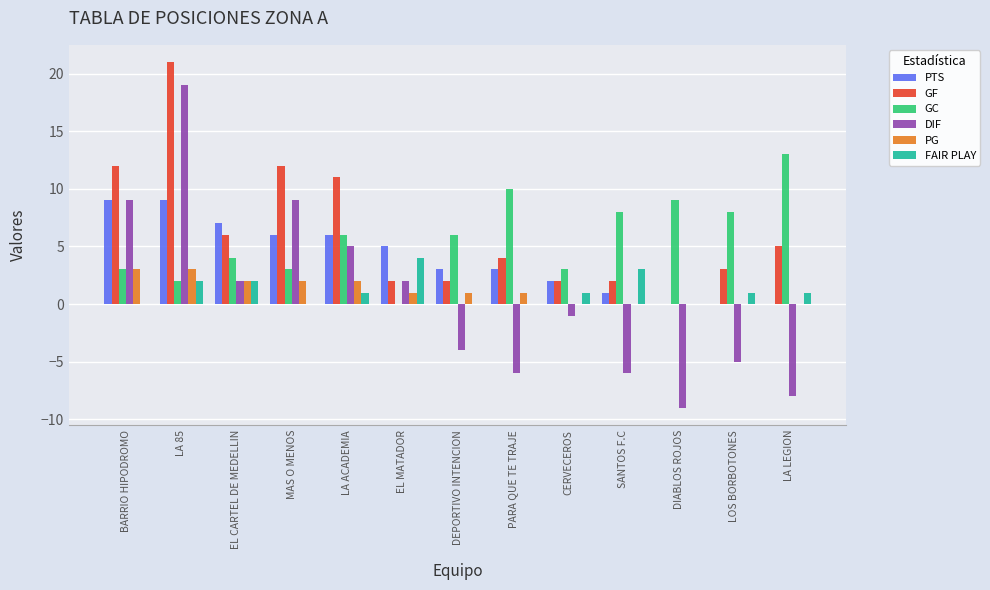

What value does the FAIR PLAY series have at SANTOS F.C?

3